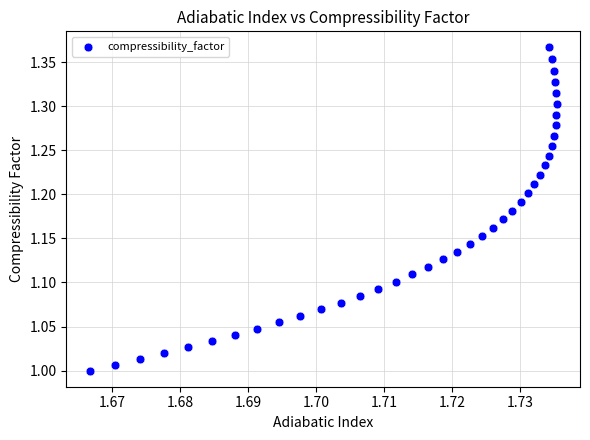

What is the range of Y values (max minus min)?

0.4